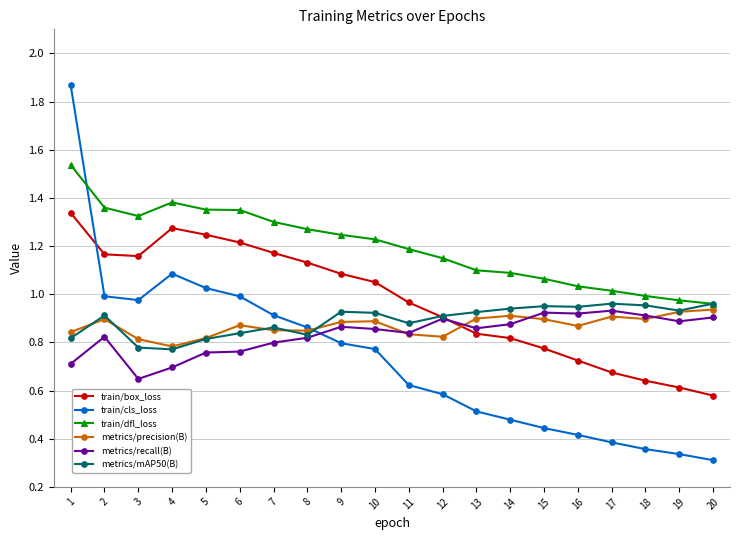

At which category is the sum across all series the highest?

1